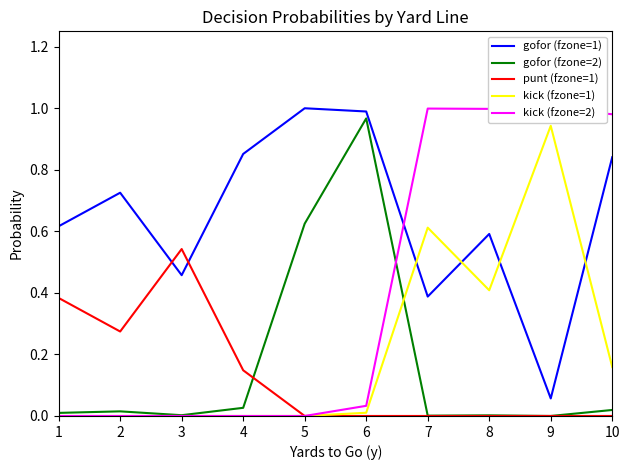

Count the number of categories in the chart.

10